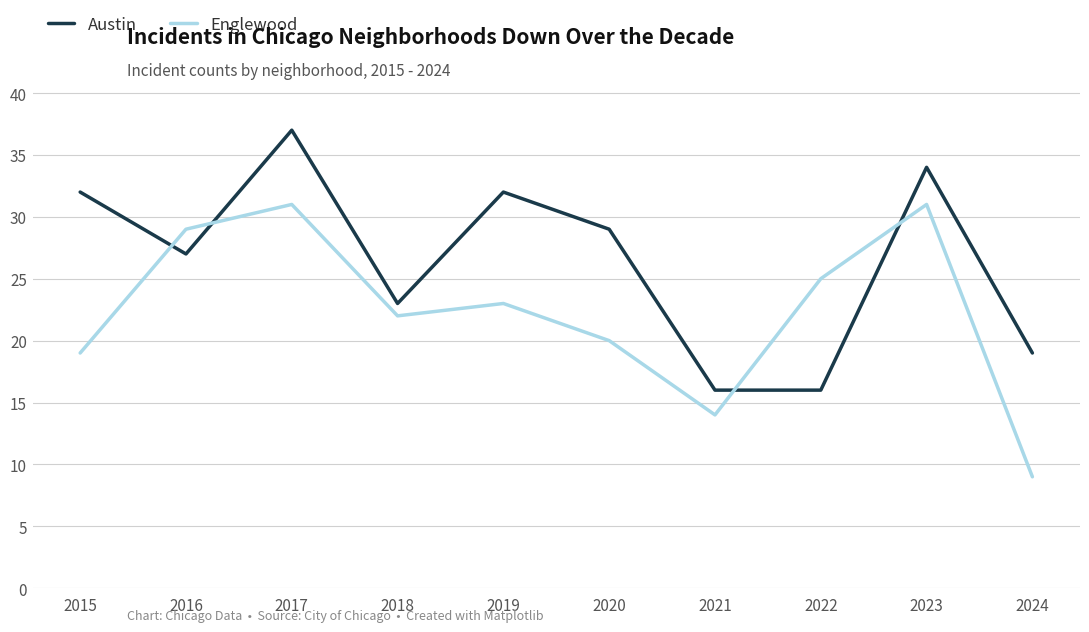

Where is the first local maximum for Englewood?

2017